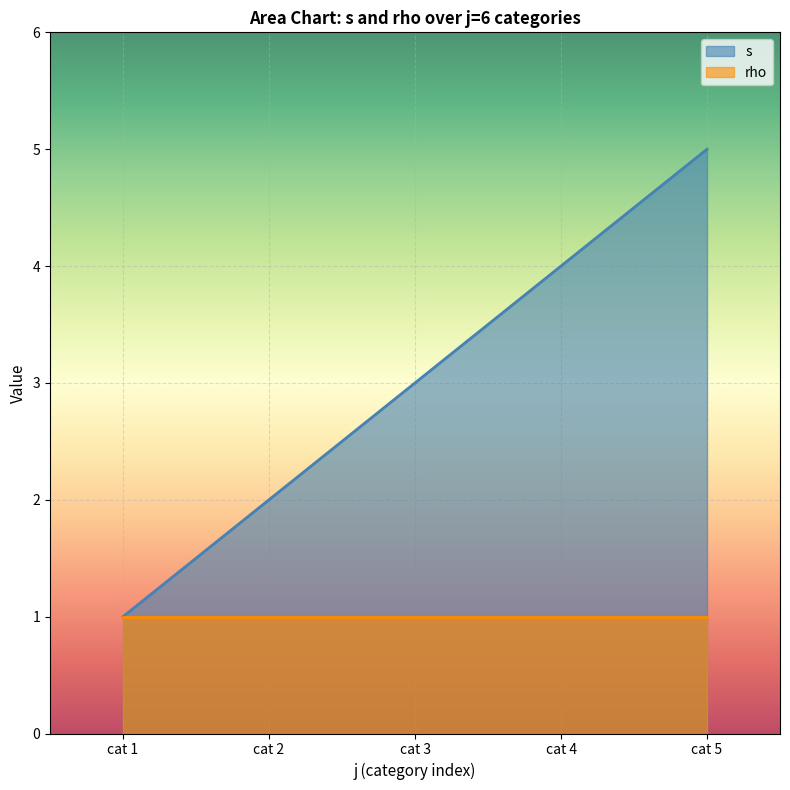

What is the value of the 2nd point from the left?

2